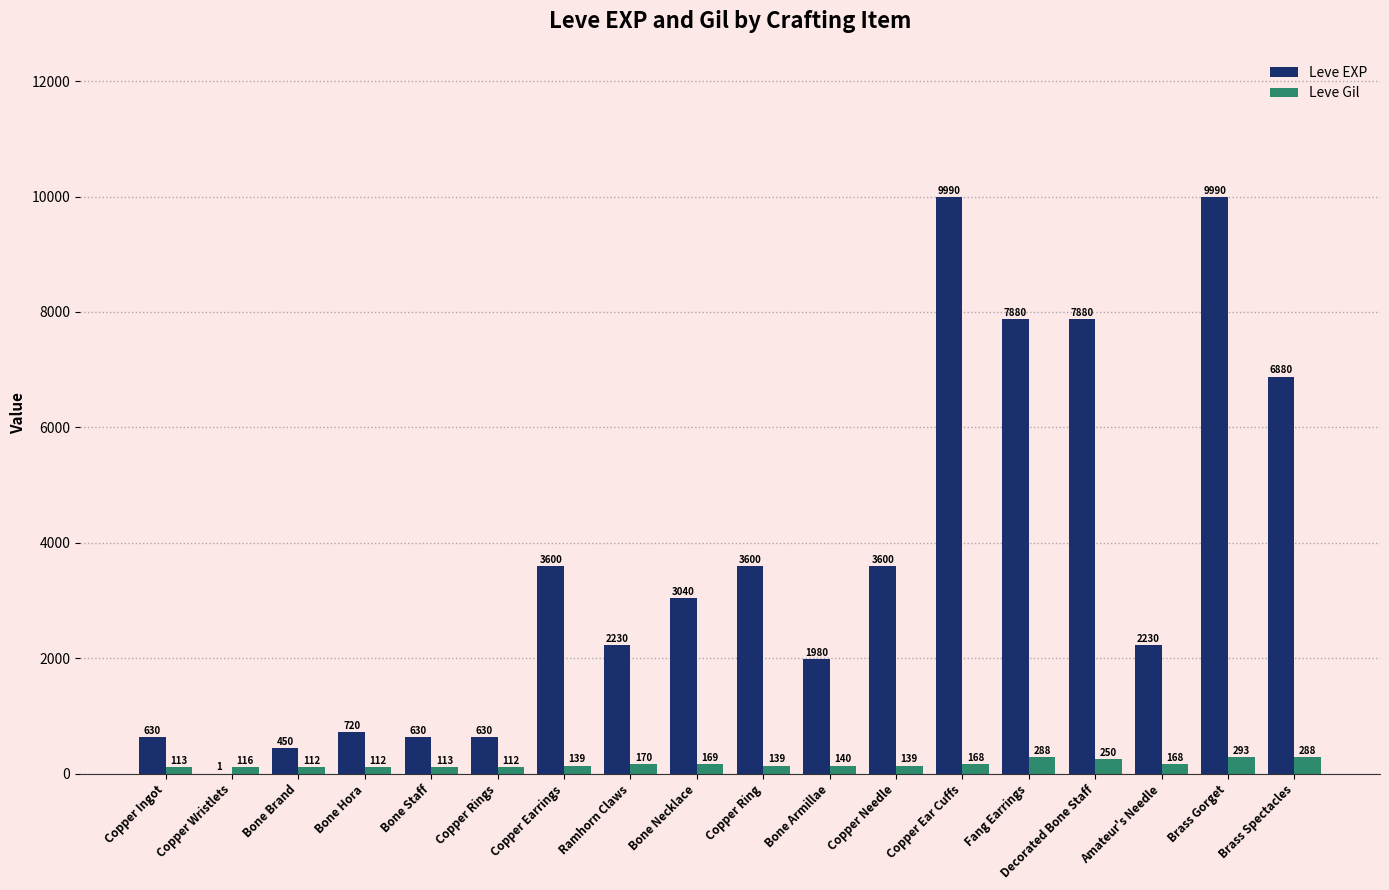

Which series has the largest total across all categories?

Leve EXP